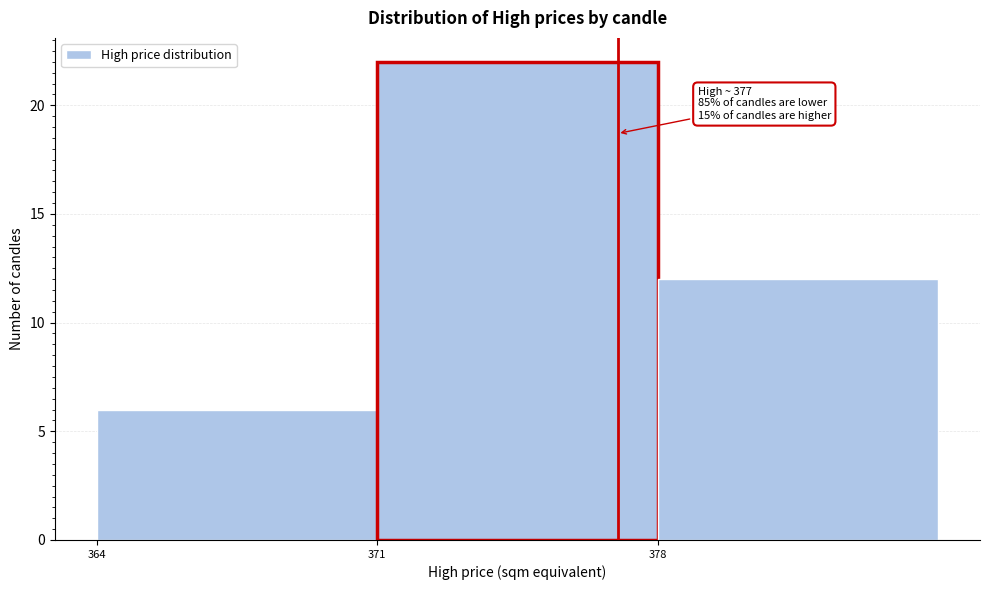

Which range on the x-axis has the tallest bar?

371 to 378